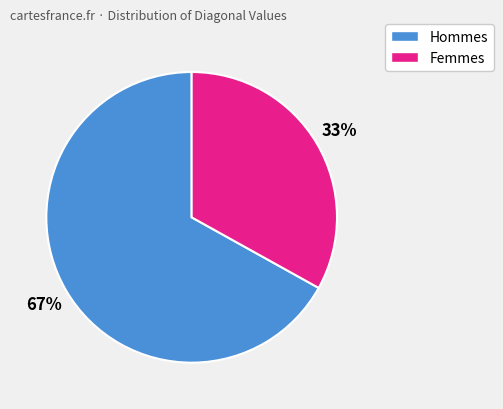

To the nearest percent, what is the average slice percentage?

50%